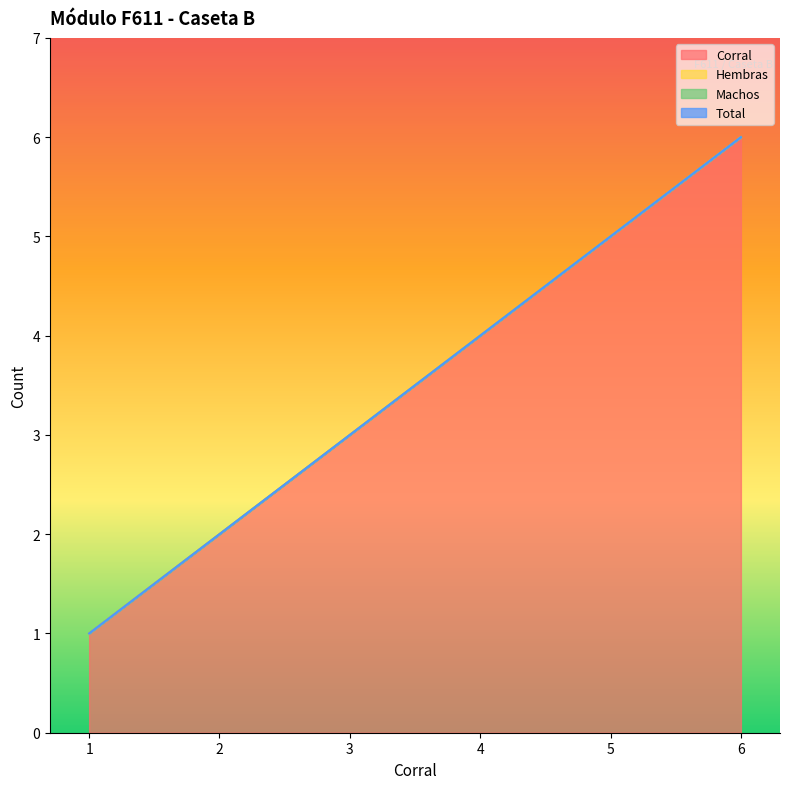

Reading right to left, list all the values displayed in this chart.

Corral: 6=6	5=5	4=4	3=3	2=2	1=1
Hembras: 6=0	5=0	4=0	3=0	2=0	1=0
Machos: 6=0	5=0	4=0	3=0	2=0	1=0
Total: 6=0	5=0	4=0	3=0	2=0	1=0